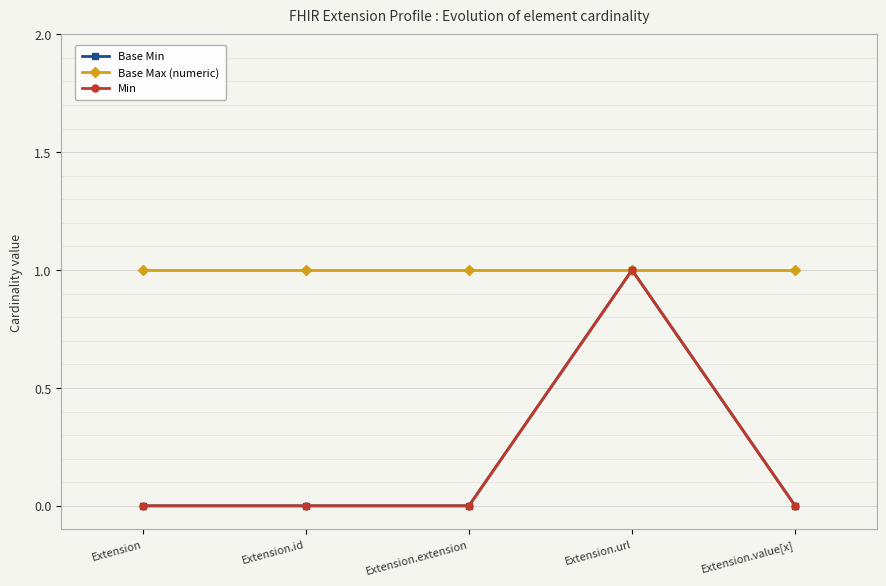

True or false: Base Min and Min cross at least once.

False